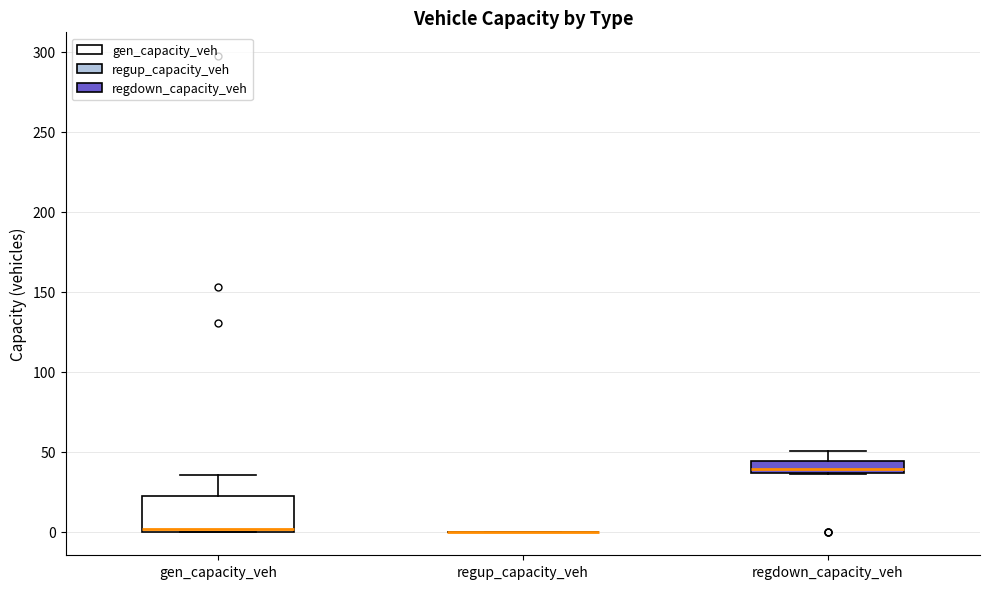

Which box is the tallest, from its lower edge to its upper edge?

gen_capacity_veh